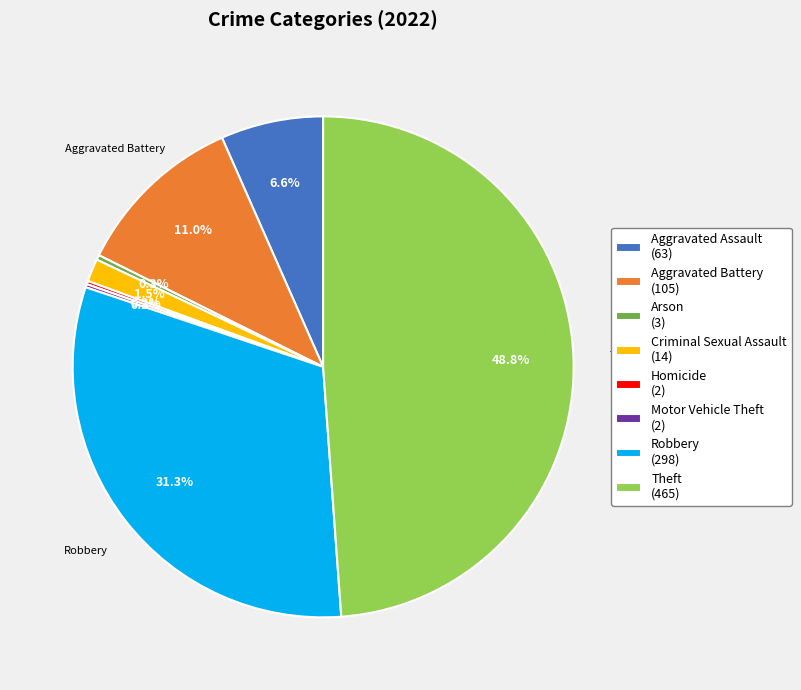

To the nearest percent, what is the difference between the largest and smallest slice percentages?

49%